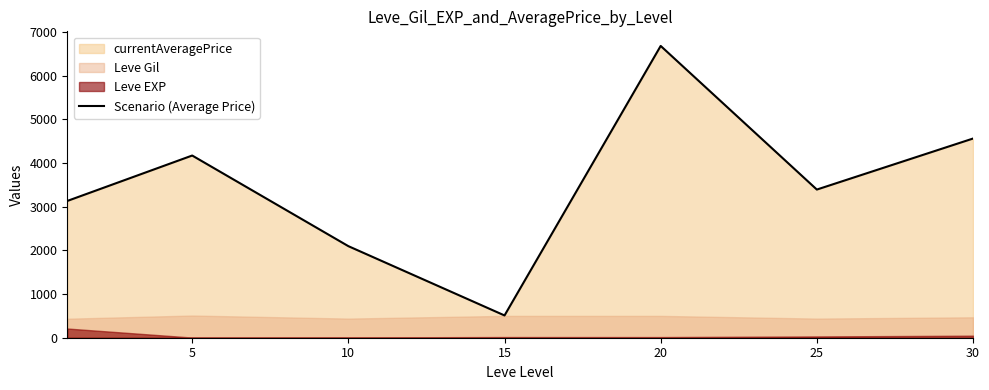

Which has a higher value, 30 or 5?

30